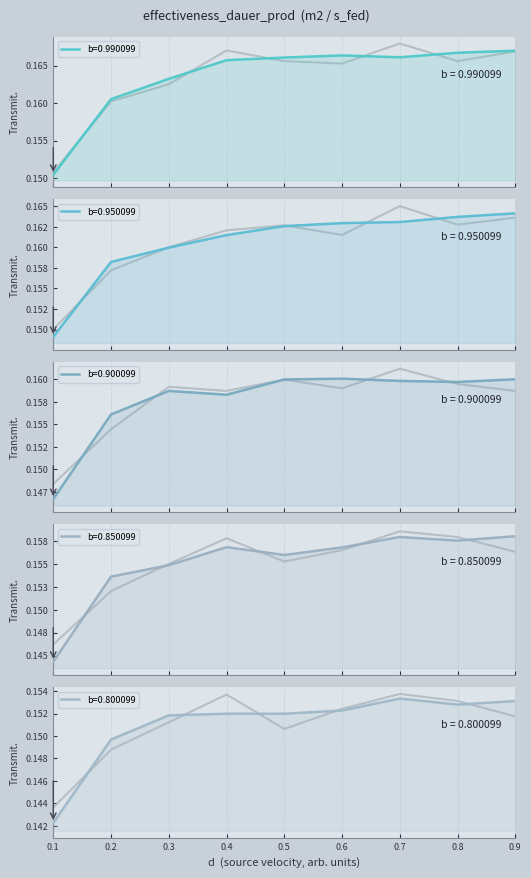

True or false: b=0.900099 and b=0.850099 intersect in this chart.

False